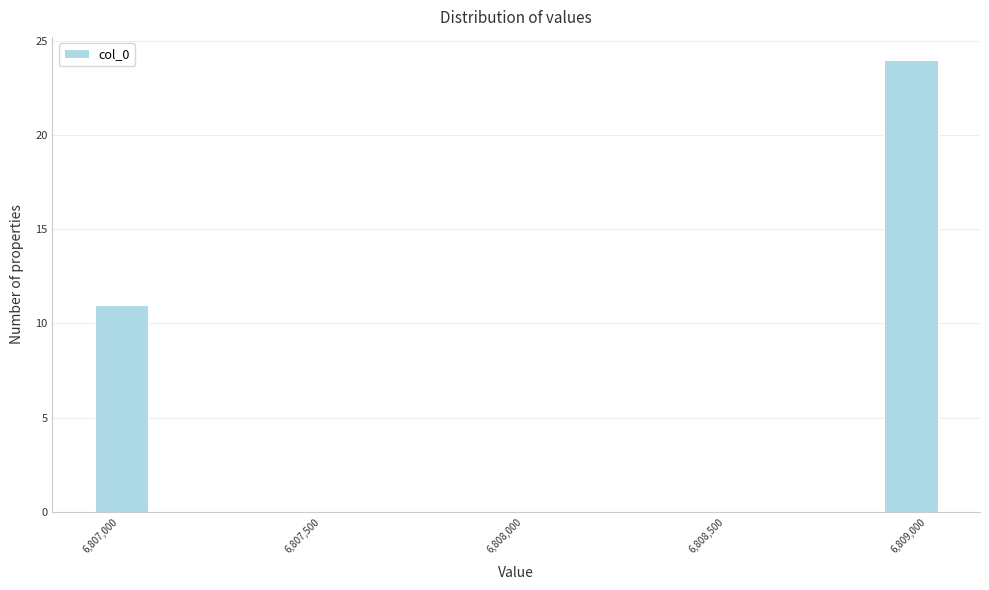

Read against the x-axis, roughly where is the centre of the tallest bar?

6808950